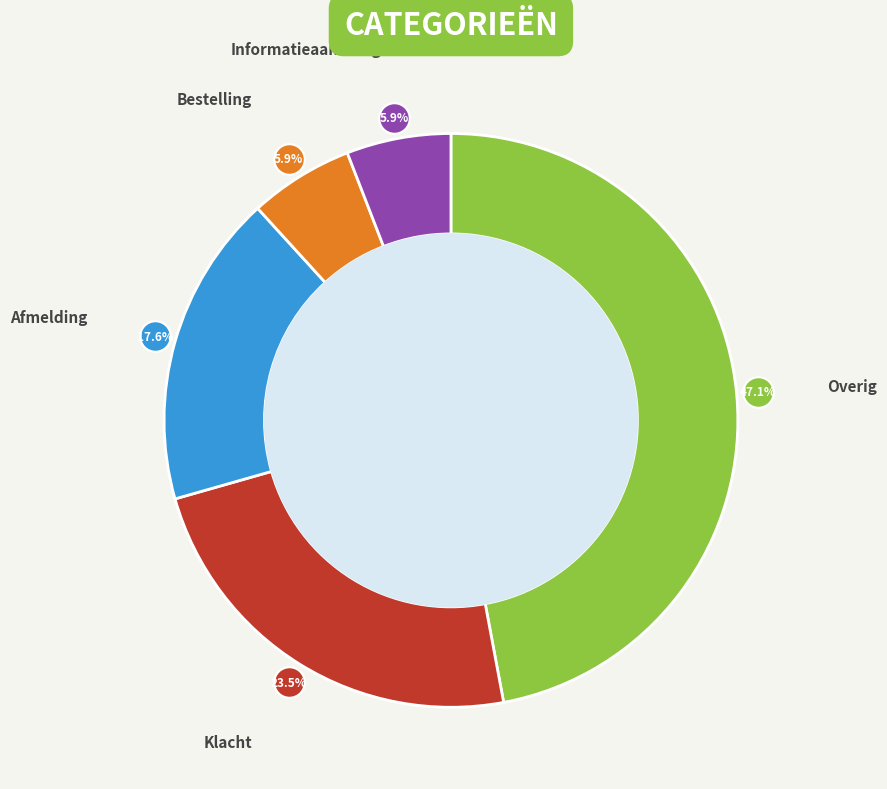

Is there a majority slice in this chart?

No